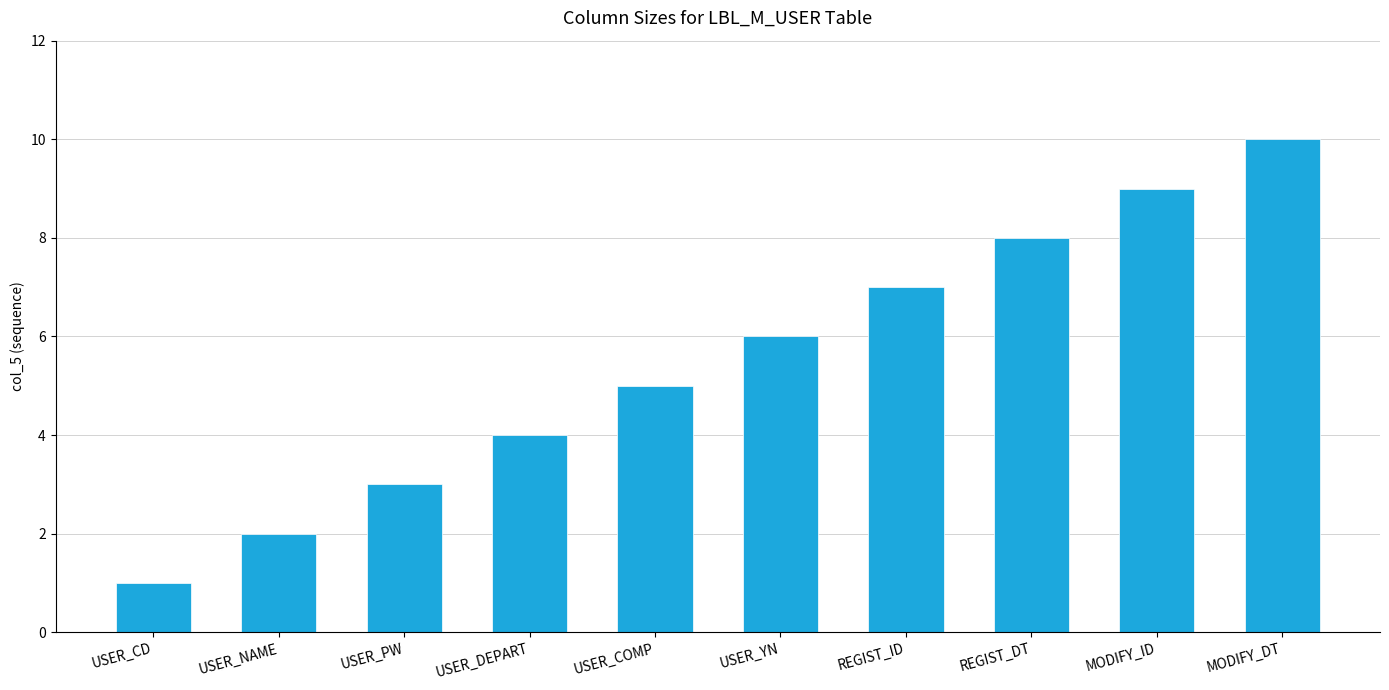

List the labels in order of value, smallest first.

USER_CD, USER_NAME, USER_PW, USER_DEPART, USER_COMP, USER_YN, REGIST_ID, REGIST_DT, MODIFY_ID, MODIFY_DT